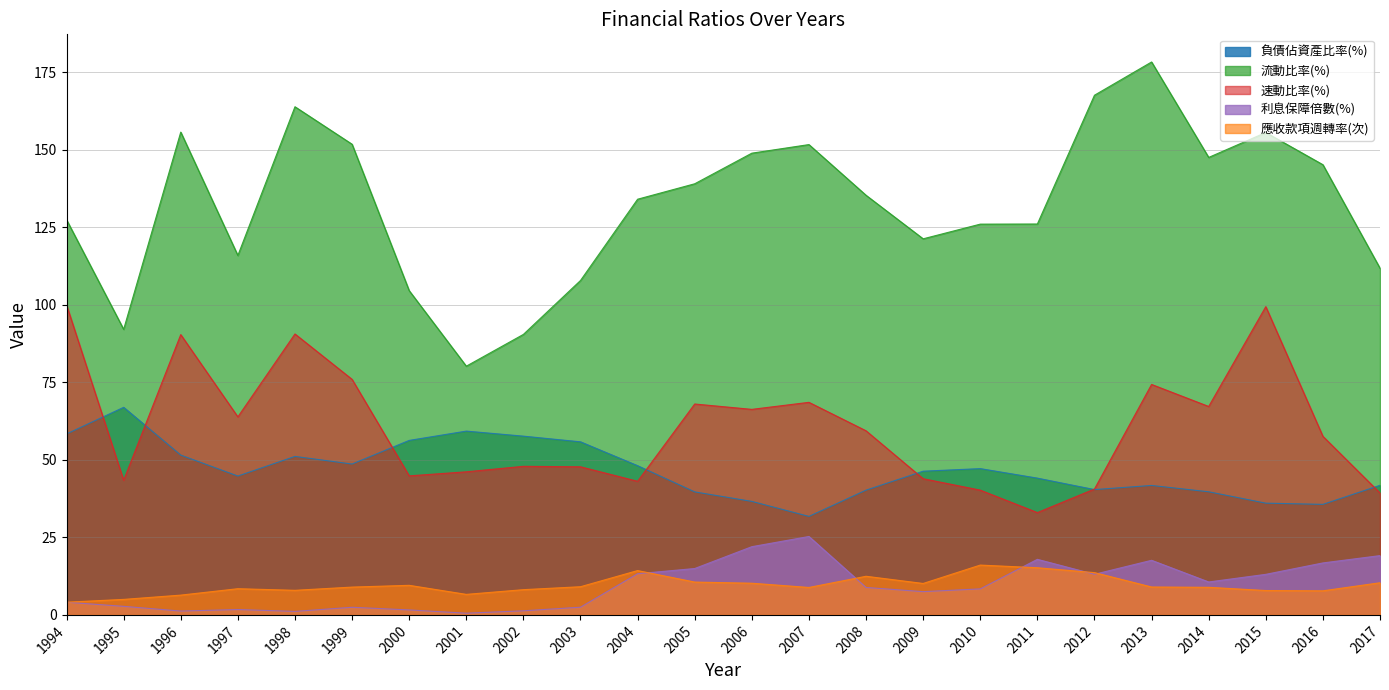

How many data points in 利息保障倍數(%) are less than 8?

11